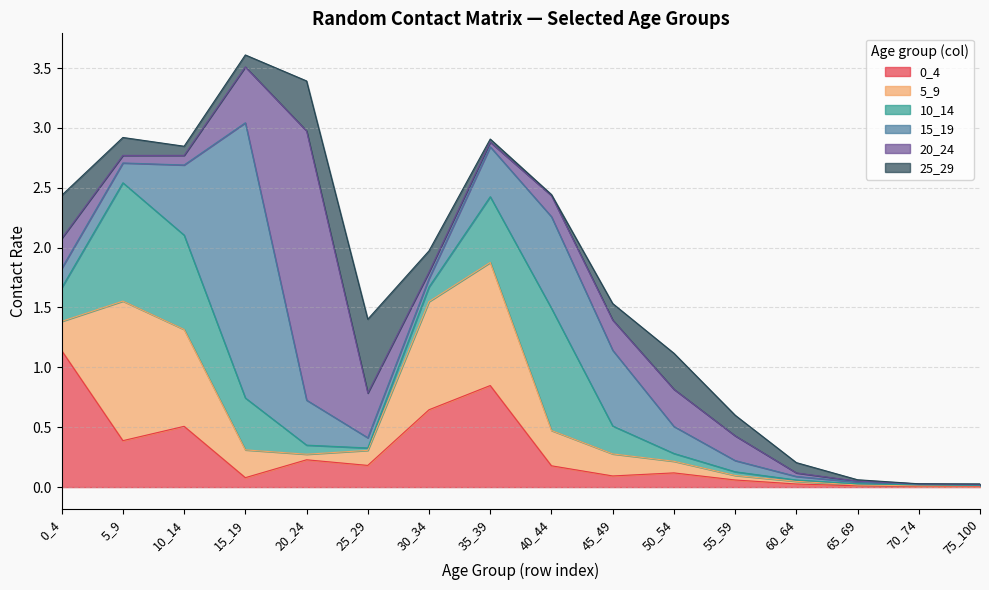

Rank the categories by 10_14 value from highest to lowest.

40_44, 5_9, 10_14, 35_39, 15_19, 0_4, 45_49, 30_34, 20_24, 50_54, 55_59, 25_29, 60_64, 65_69, 70_74, 75_100